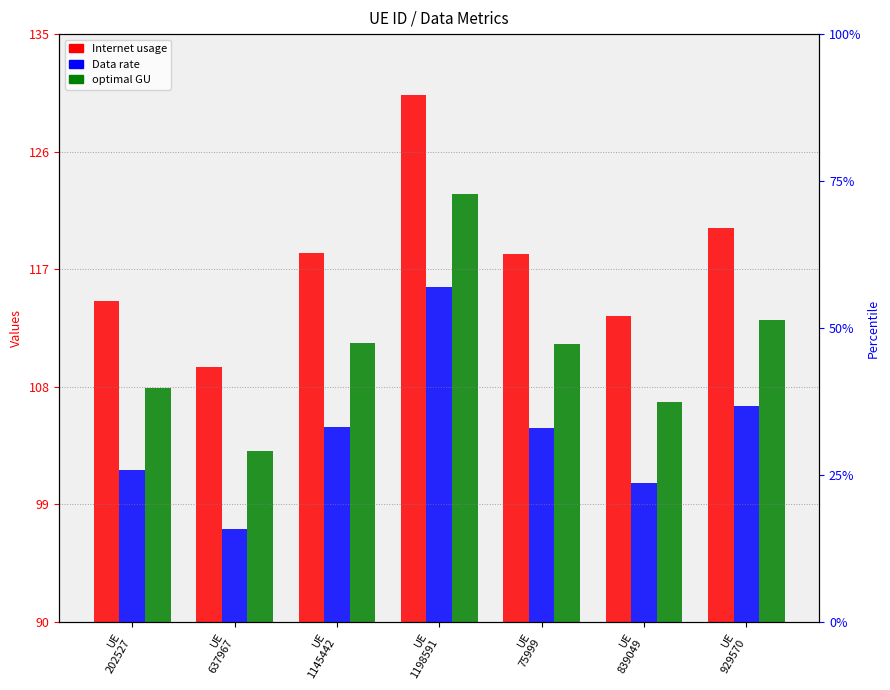

Which category has the lowest value across all series?

UE
637967